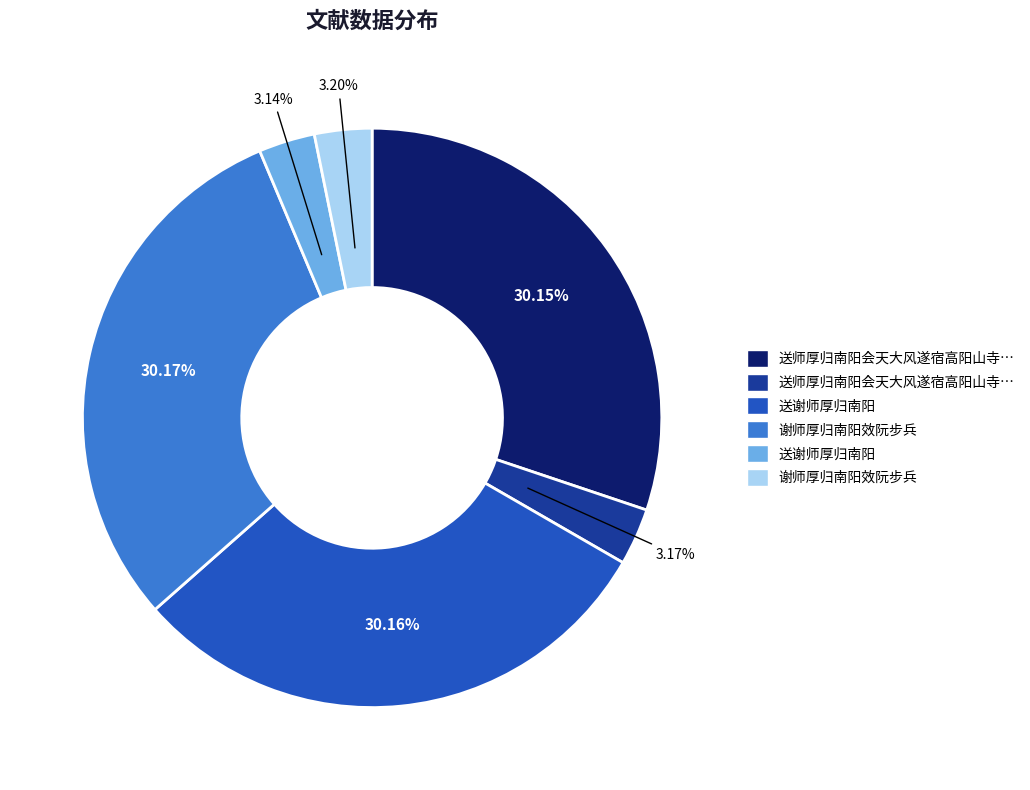

To the nearest percent, what is the difference between the largest and smallest slice percentages?

27%